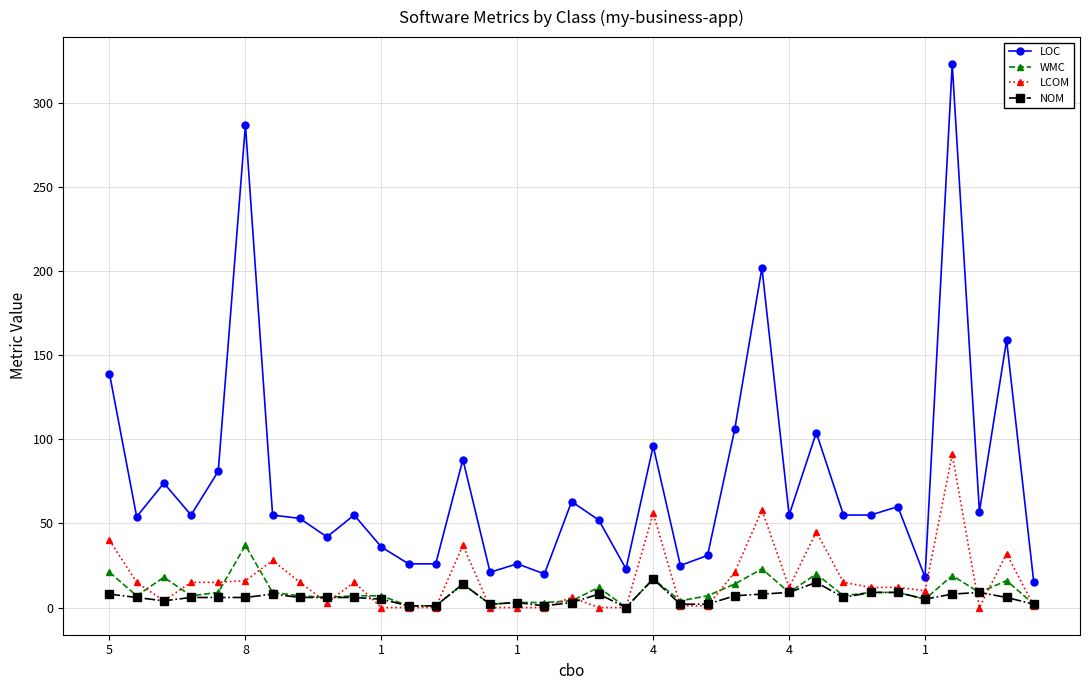

At how many categories does at least one series exceed 85?

9